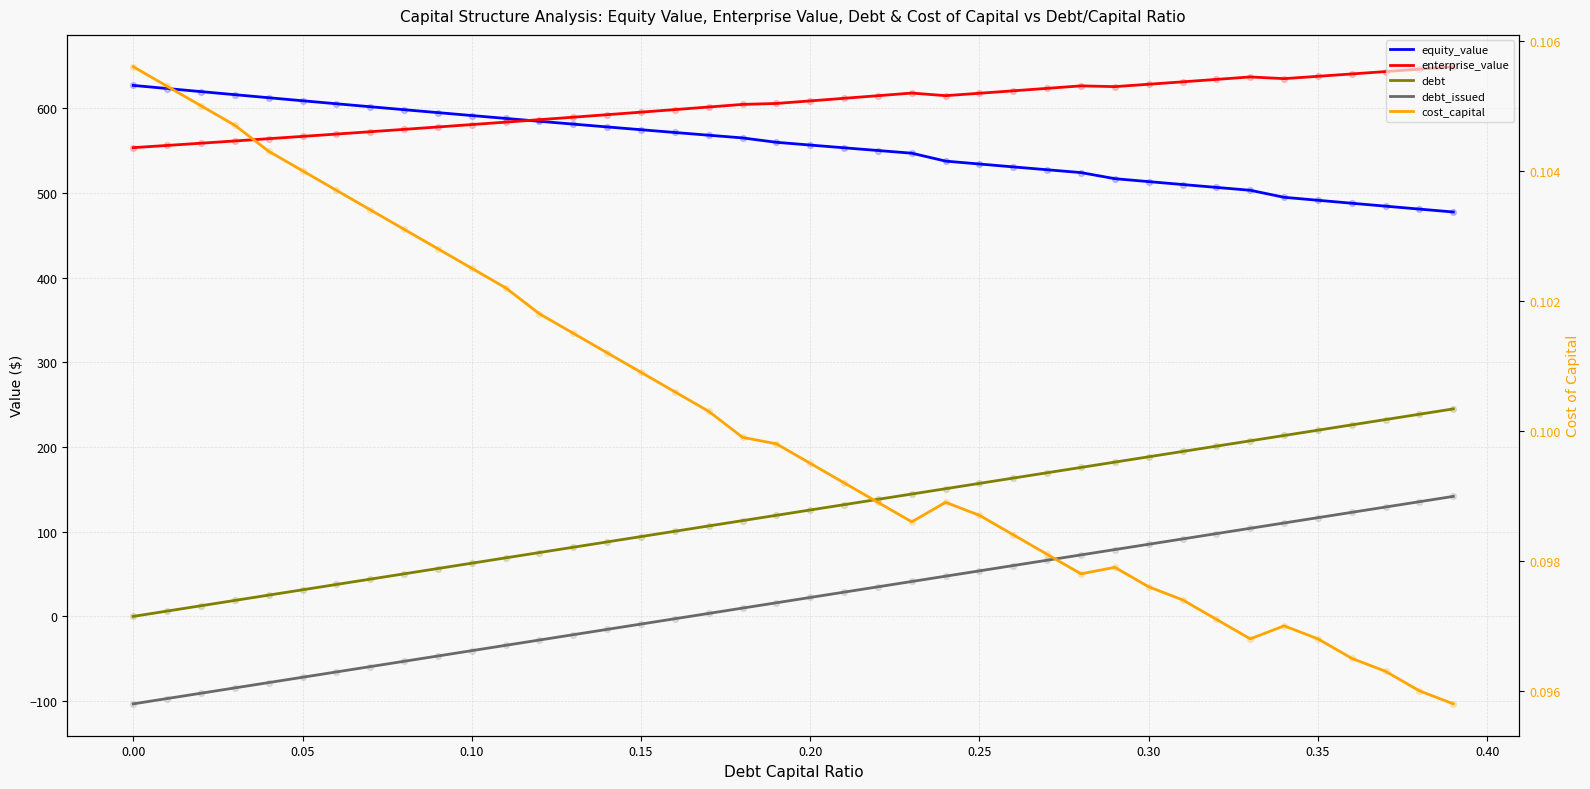

At how many categories does at least one series exceed 207?

40